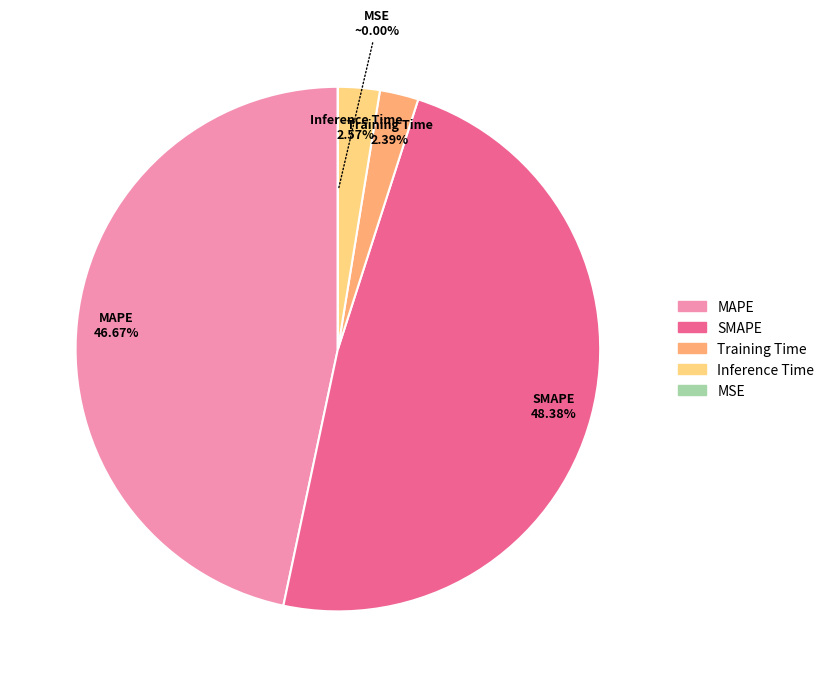

Which category has the biggest portion of the pie?

SMAPE